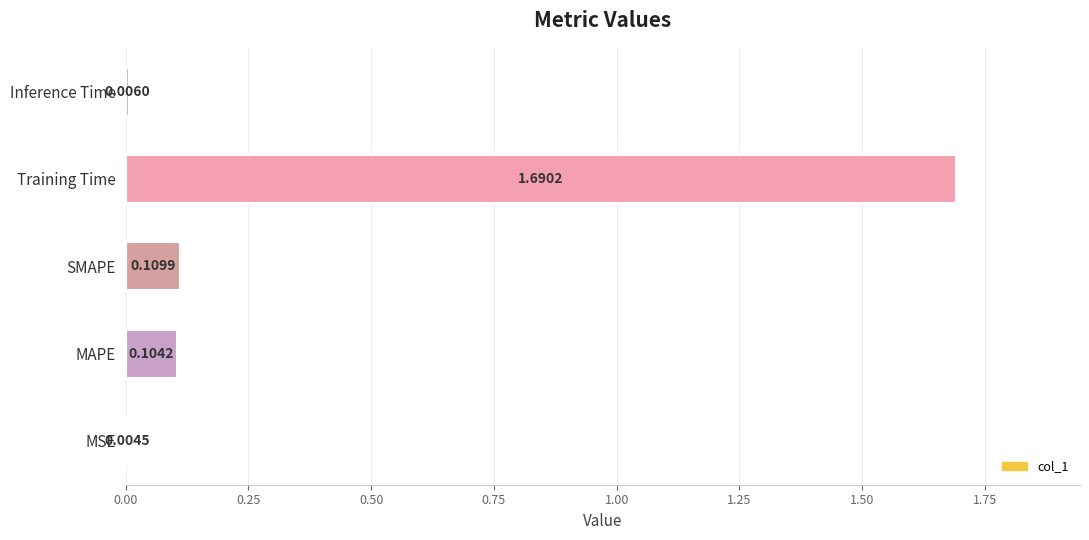

How many series are shown in this chart?

1